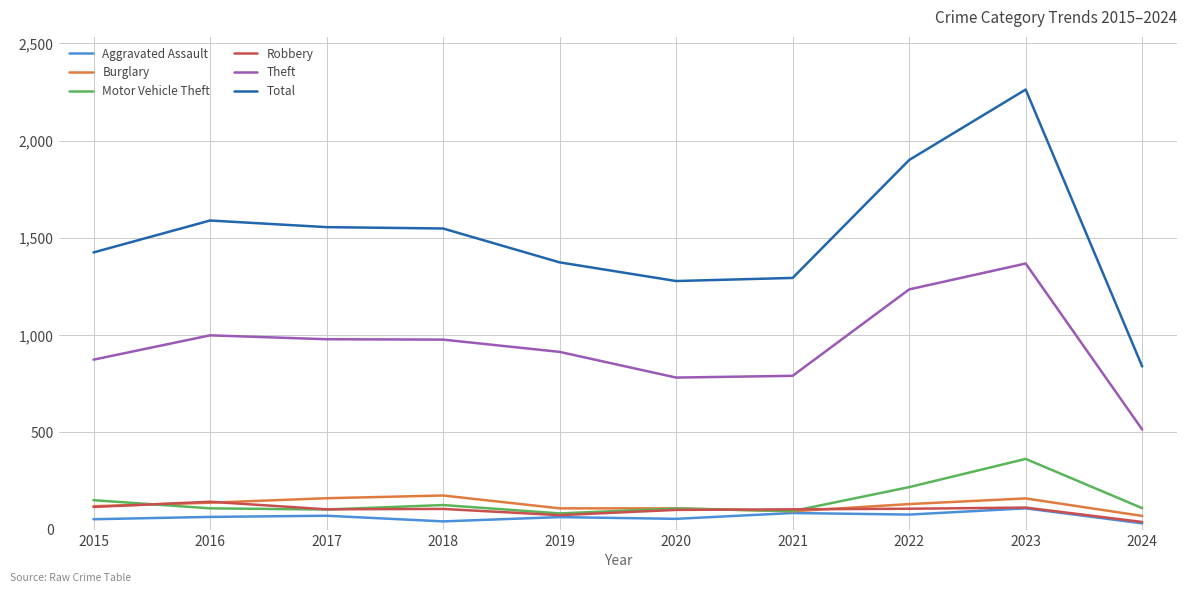

What is the difference between the maximum and second lowest values in the Motor Vehicle Theft series?

268